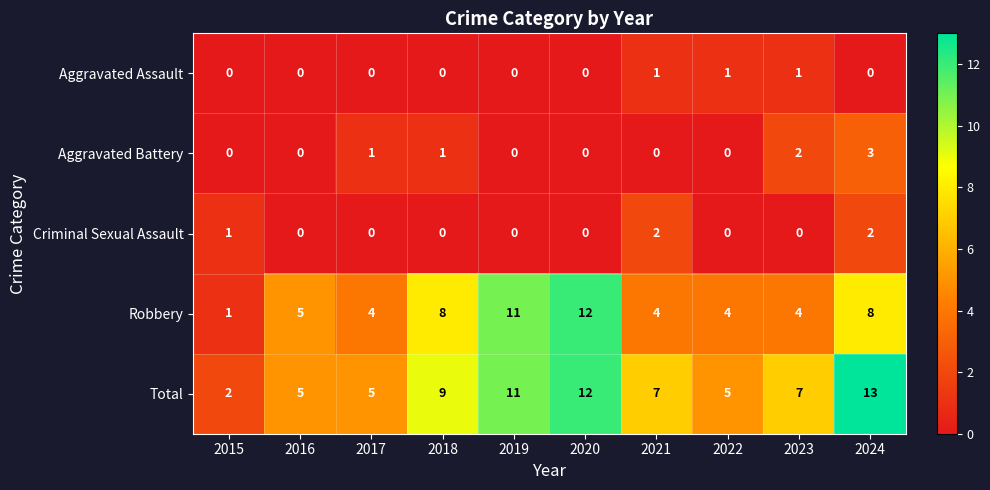

Where is Criminal Sexual Assault nearest to the value 1?

2015